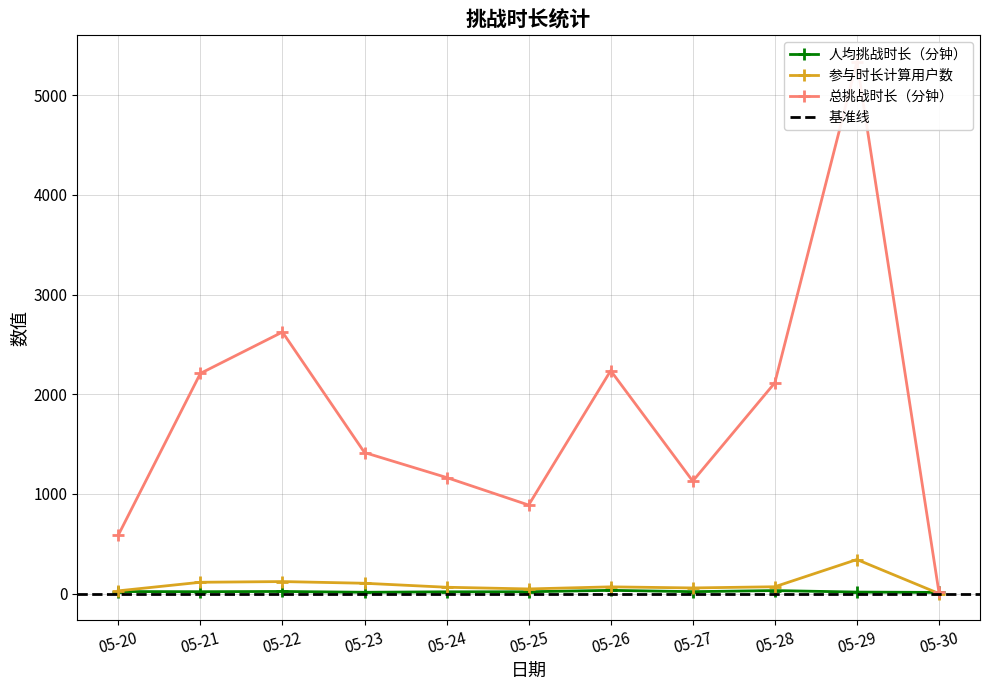

What is the difference between the maximum and minimum values in the 总挑战时长（分钟） series?

5322.6